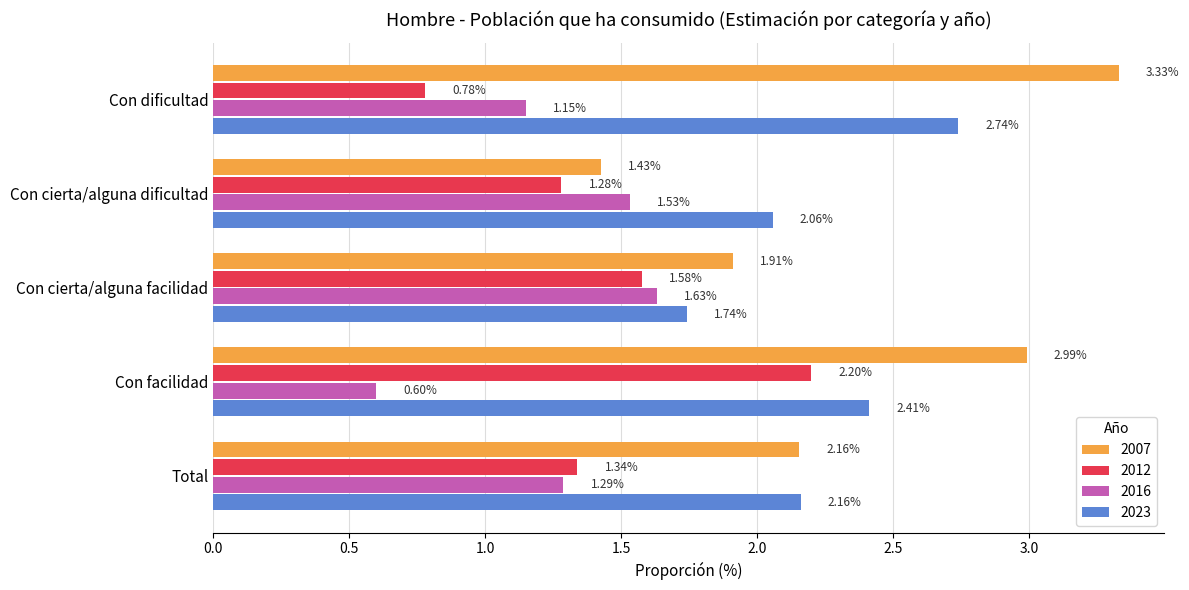

Is the value of 2023 at Con cierta/alguna facilidad greater than the value of 2012 at Con dificultad?

Yes